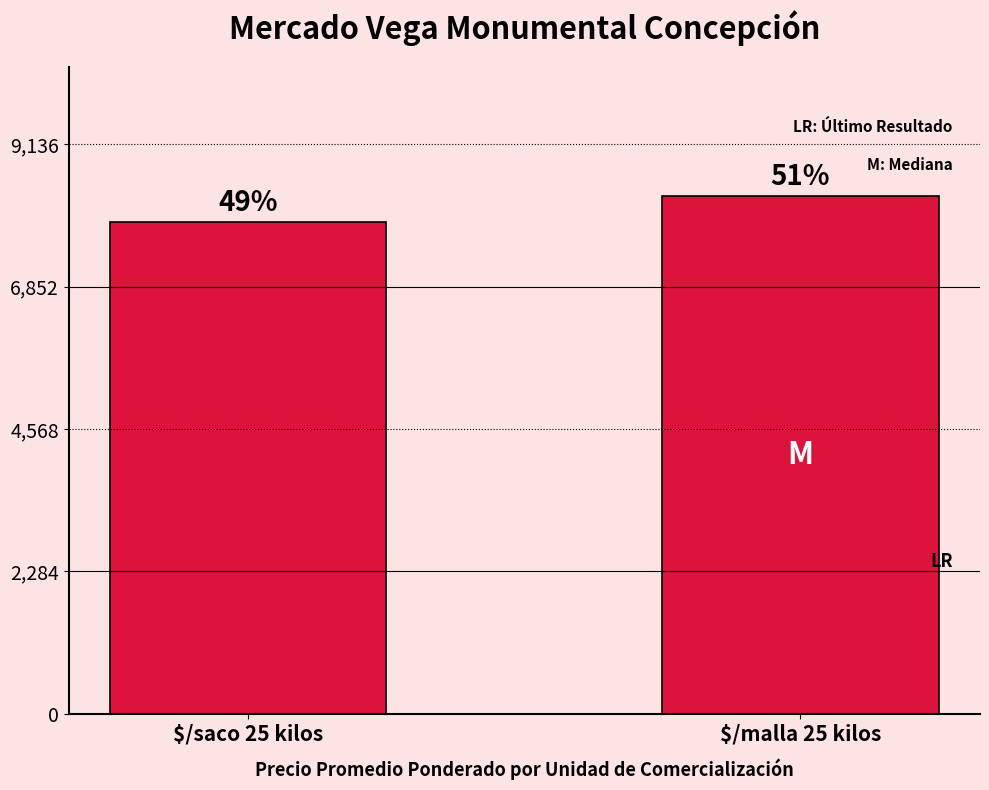

Rank the categories by value from lowest to highest.

$/saco 25 kilos, $/malla 25 kilos